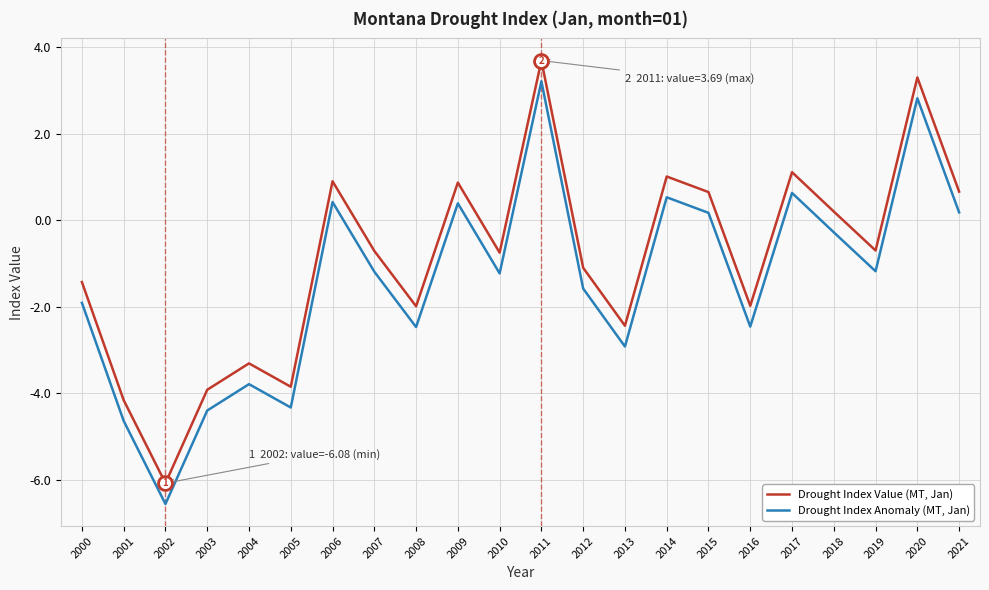

Where is the first local maximum for Drought Index Value (MT, Jan)?

2004